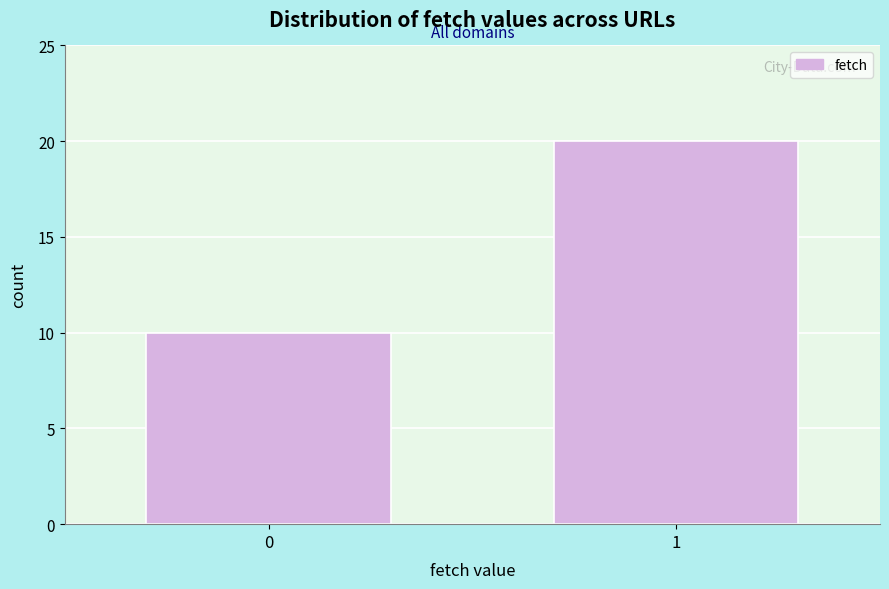

Reading left to right, what are all the values shown in this chart?

10	20